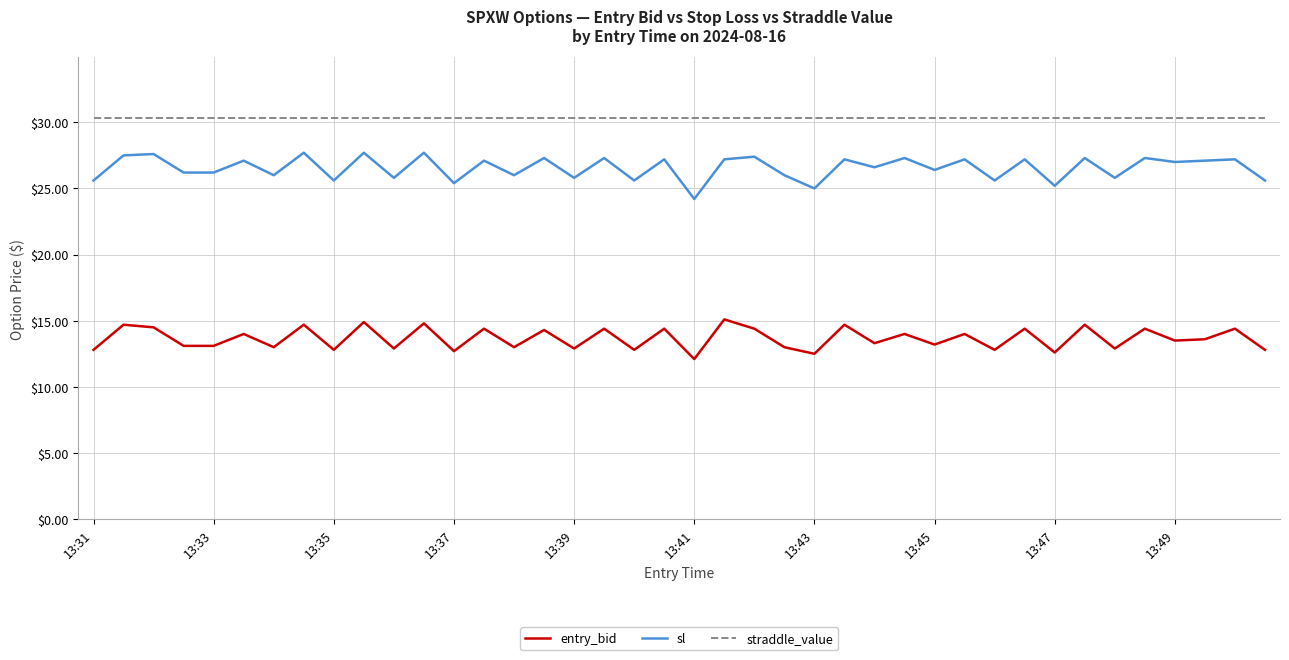

What is the minimum value for straddle_value?

30.4